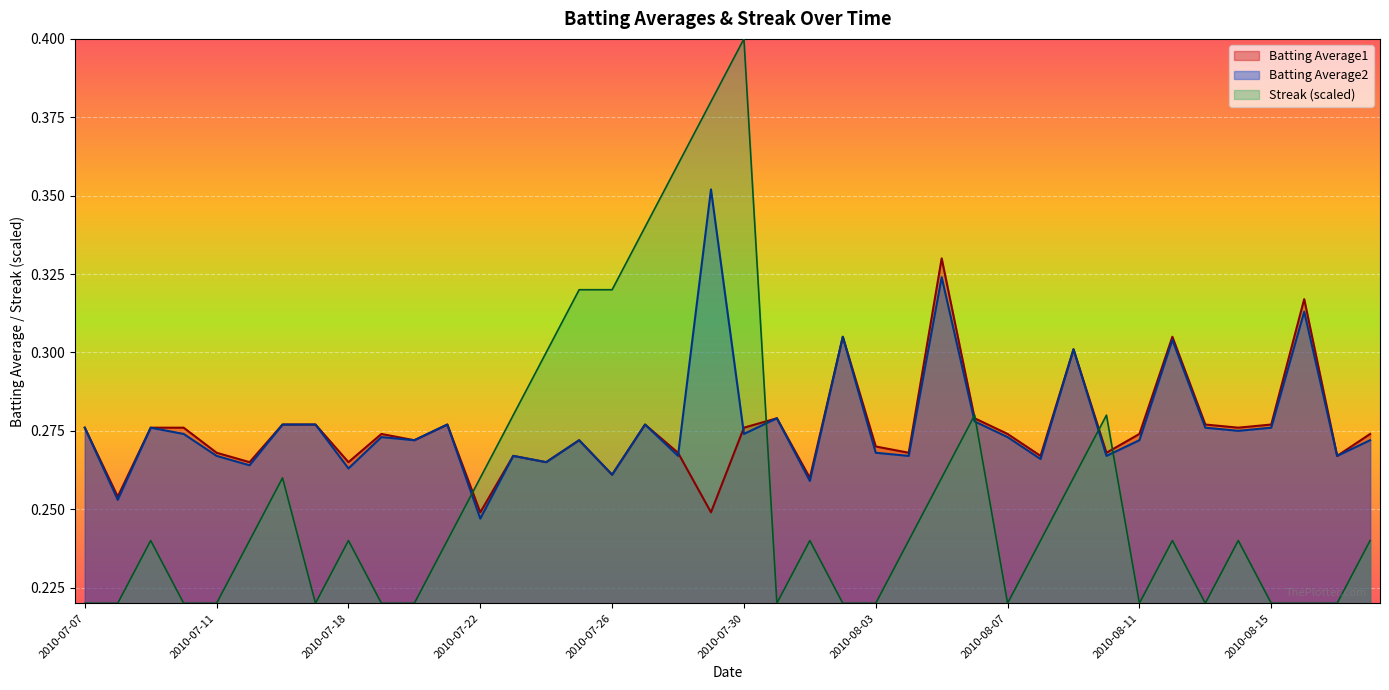

Where is Batting Average2 nearest to the value 0?

2010-07-22